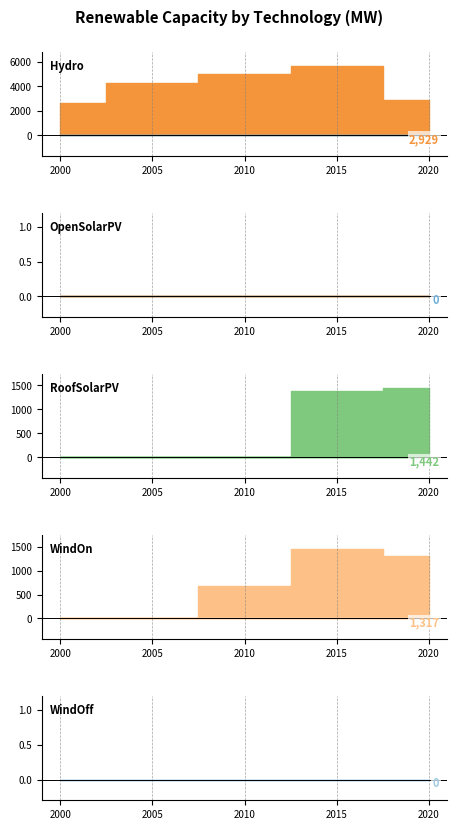

Is it true that RoofSolarPV equals 1442.5 at 2020?

True